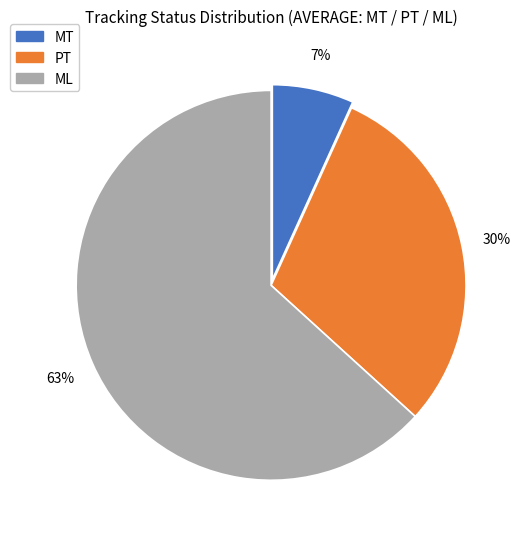

Is there a majority slice in this chart?

Yes